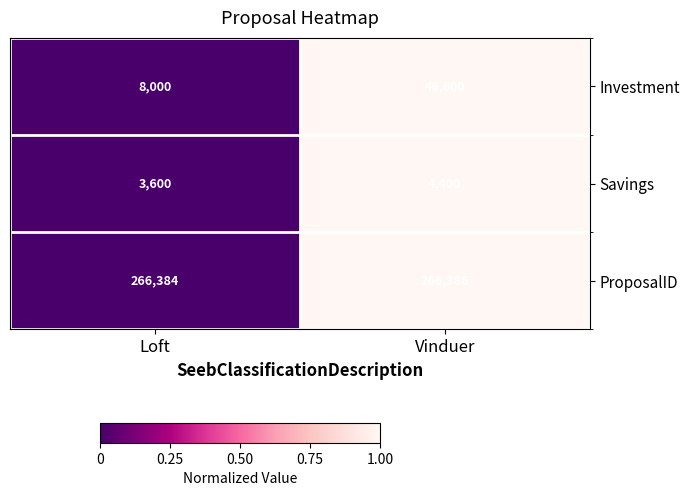

Which series has the largest total across all categories?

ProposalID